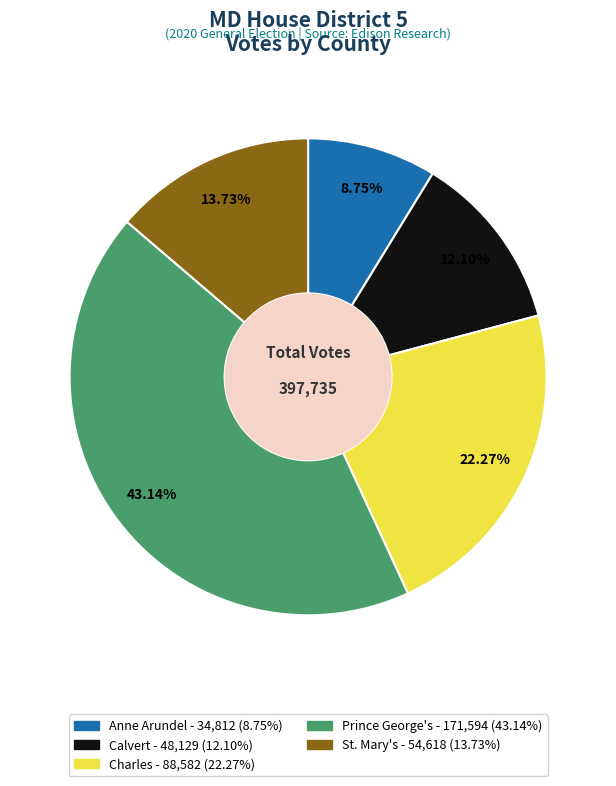

To the nearest percent, what portion does St. Mary's represent?

14%